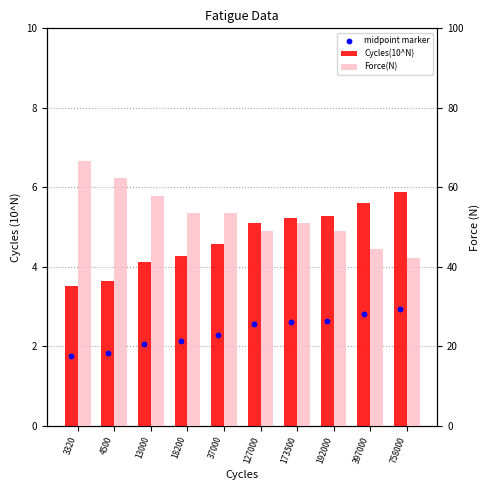

Which series has the largest Y range (max minus min)?

Force(N)